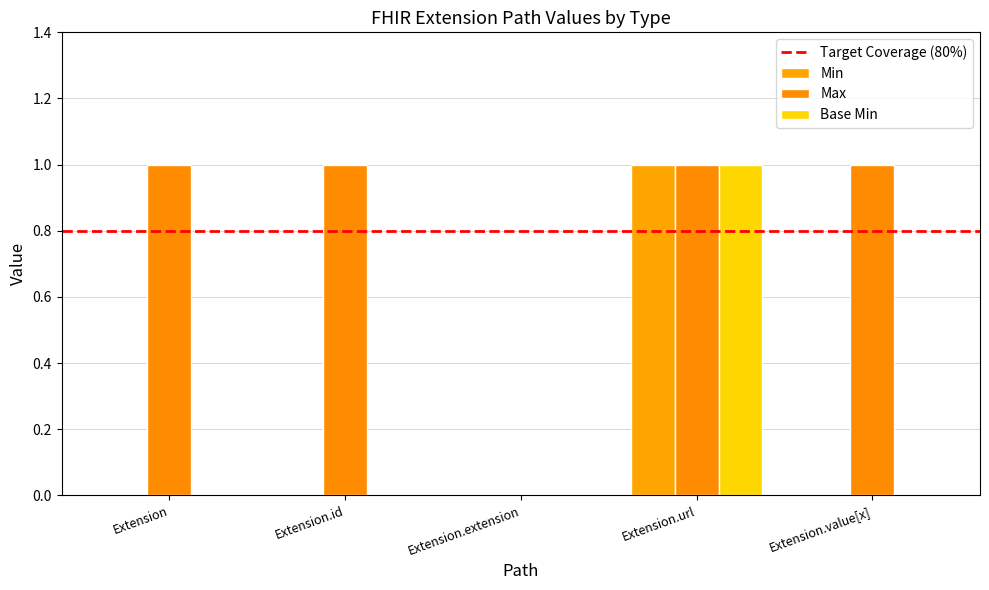

Where is Base Min nearest to the value 0?

Extension